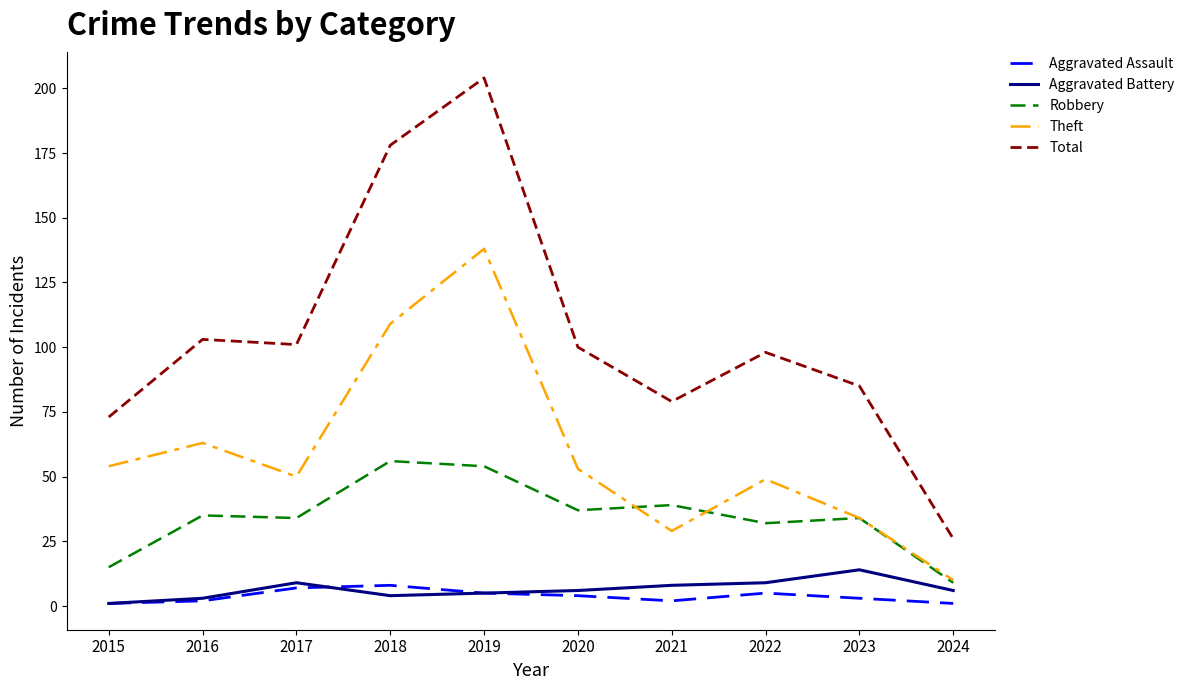

Which series has the largest range (max minus min)?

Total